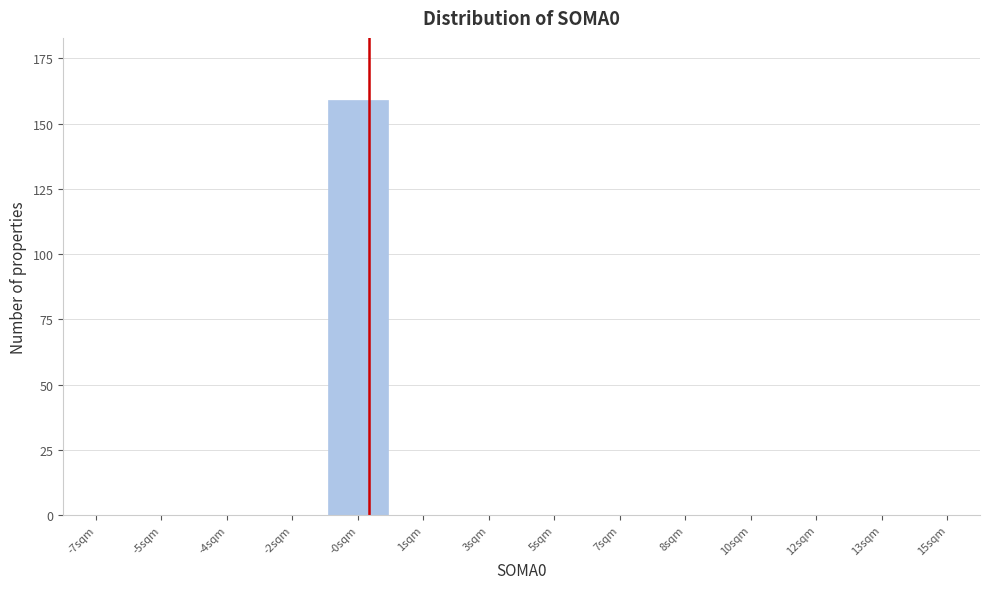

Reading right to left, extract all data points from this chart.

15sqm=0	13sqm=0	12sqm=0	10sqm=0	8sqm=0	7sqm=0	5sqm=0	3sqm=0	1sqm=0	-0sqm=159	-2sqm=0	-4sqm=0	-5sqm=0	-7sqm=0